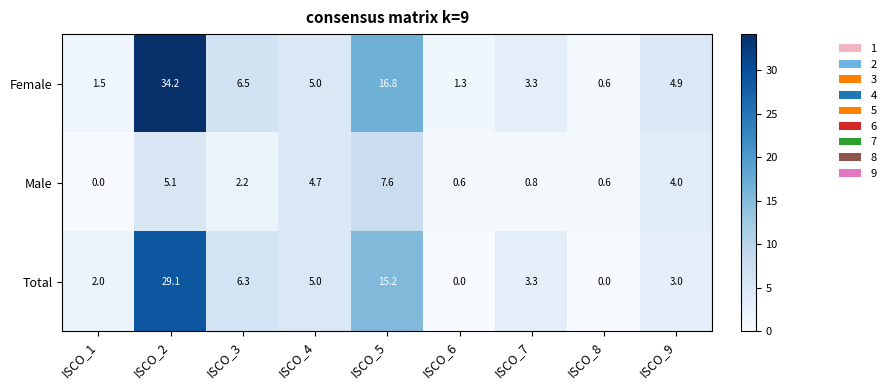

How many categories are shown in the chart?

9